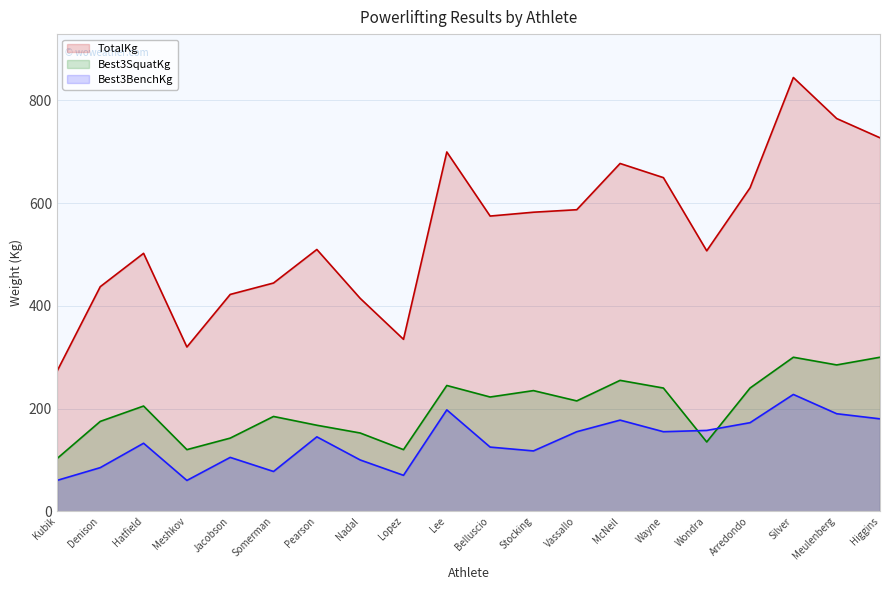

Is the value of Best3BenchKg at Somerman greater than the value of TotalKg at Hatfield?

No